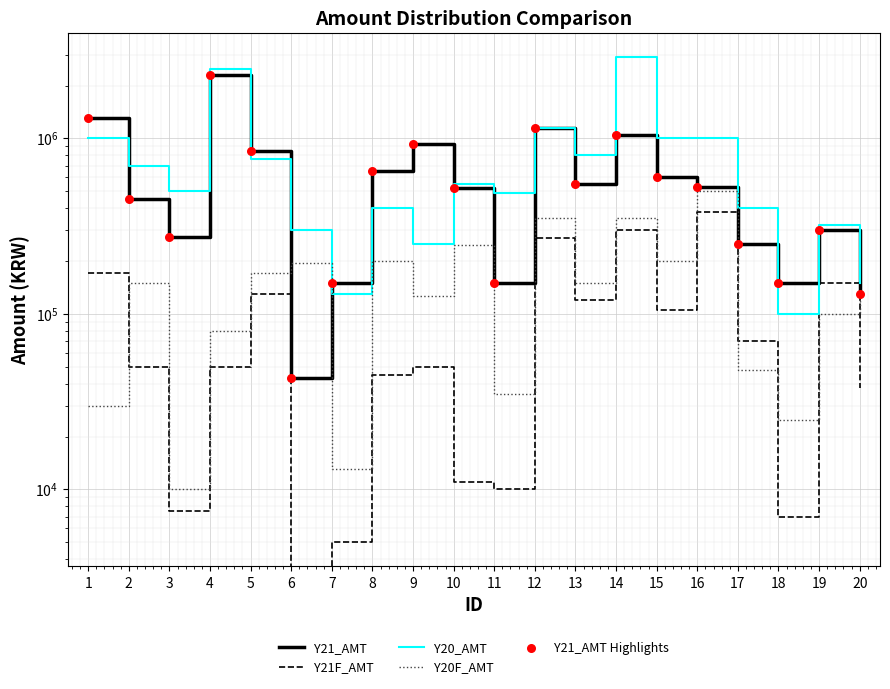

What is the total value across all series at 13?

2170000